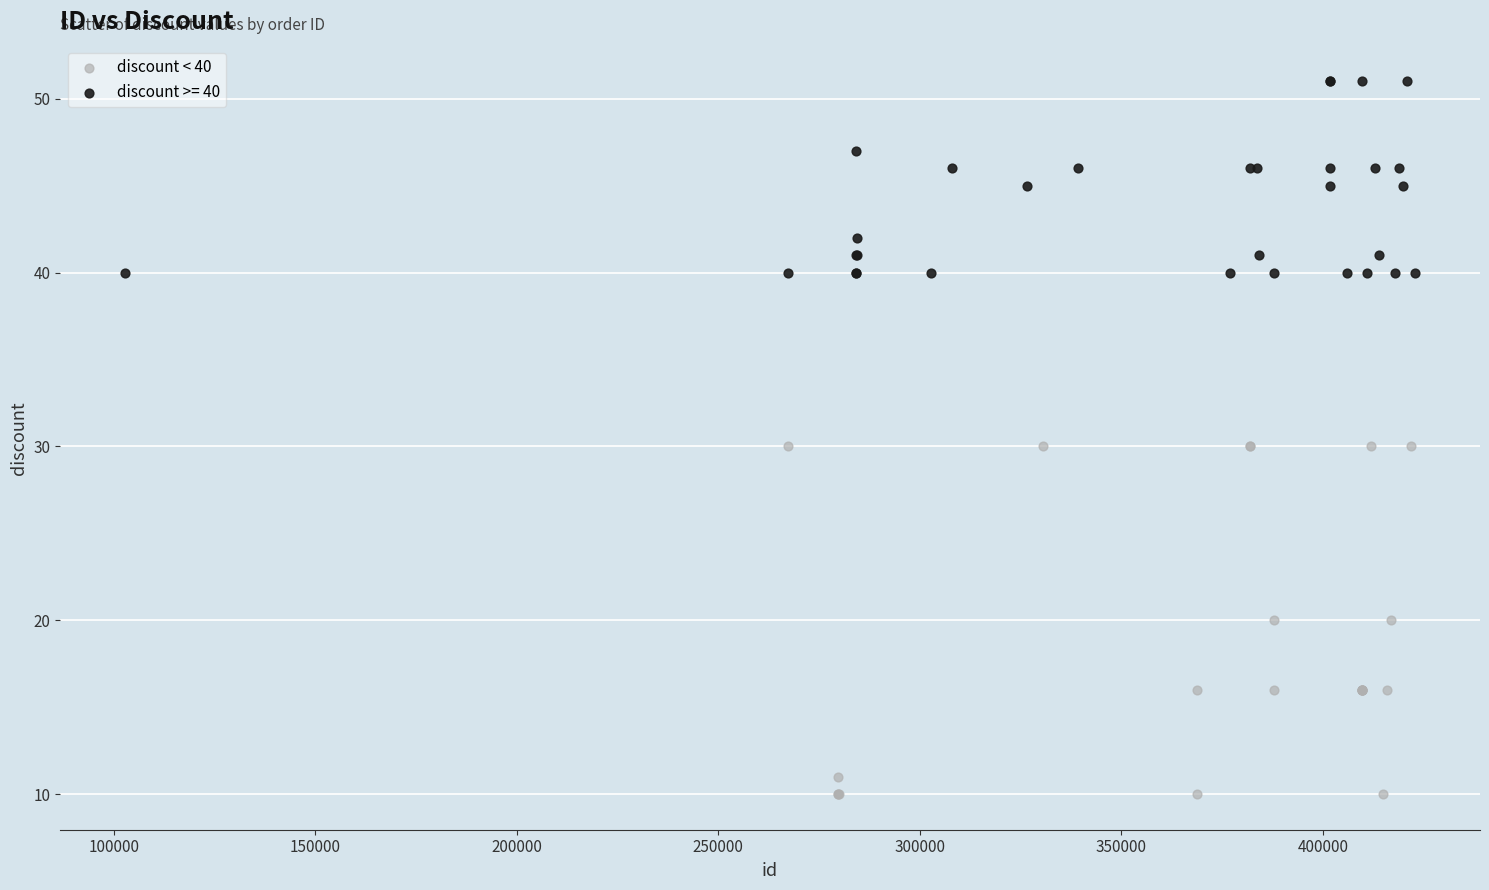

Which series has the widest spread of Y values?

discount < 40